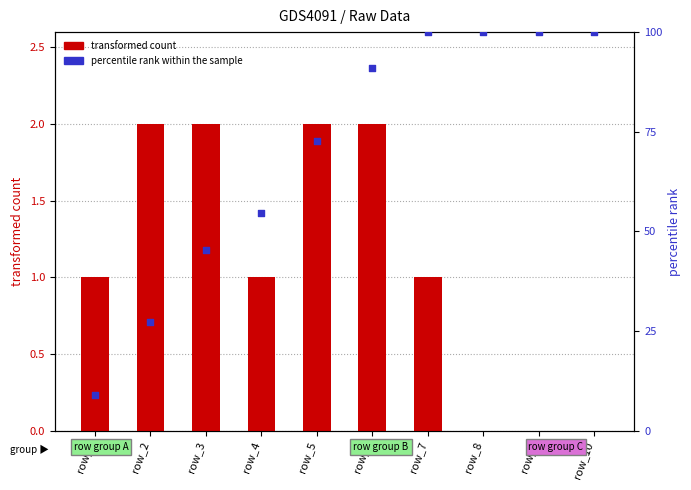

Which series has the largest total across all categories?

percentile rank within the sample